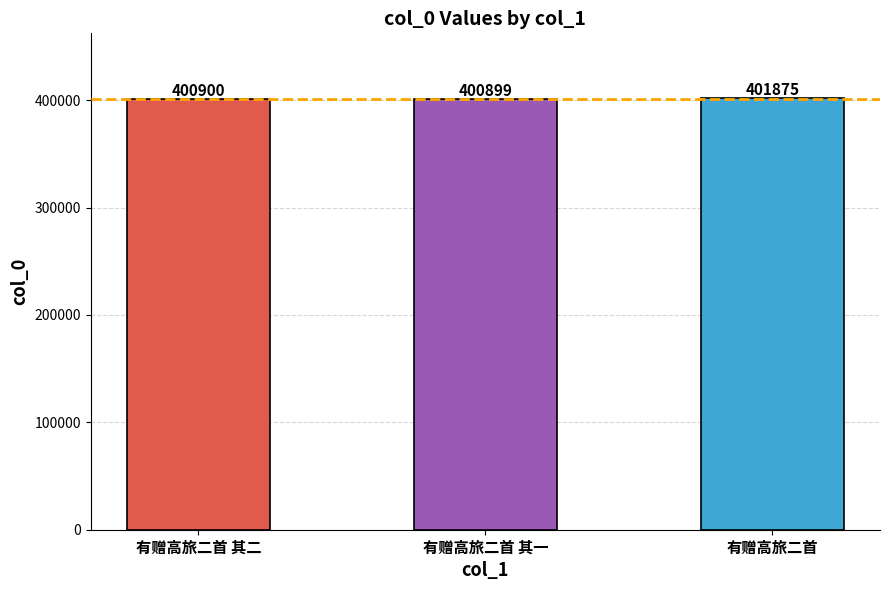

What is the sum of all values?

1203674